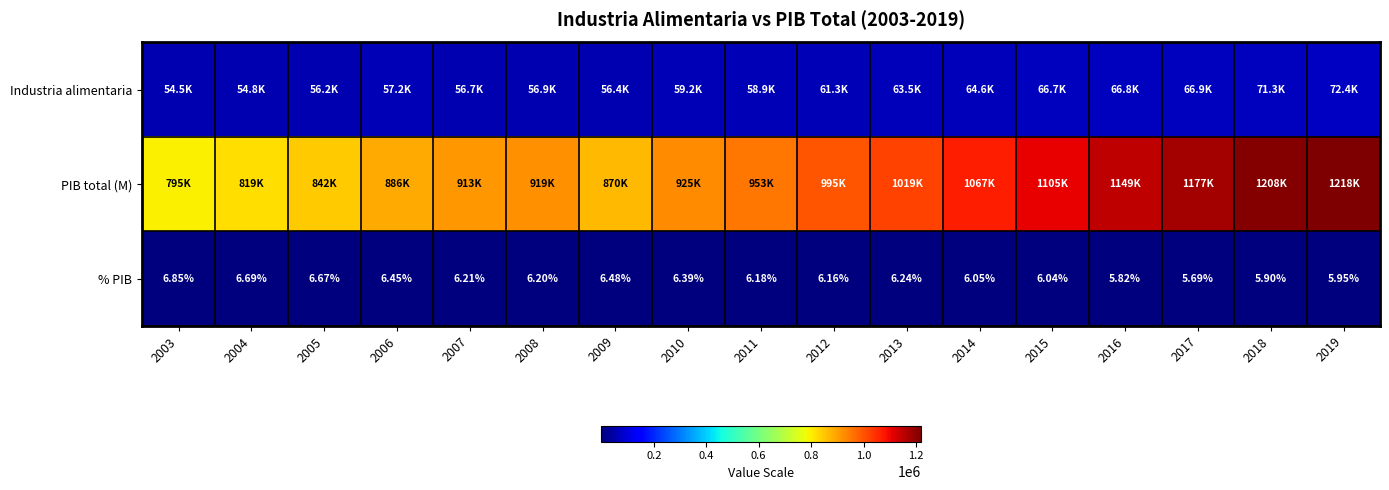

What is the sum of all % PIB values?

106.0